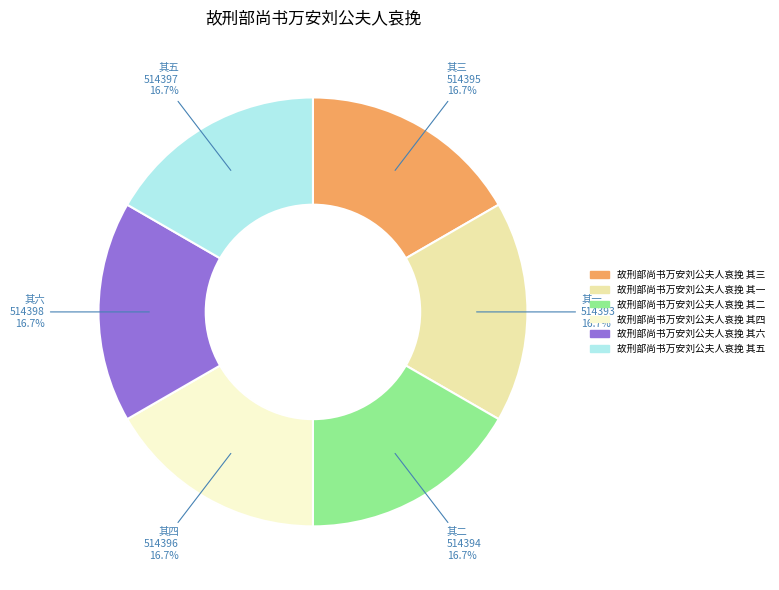

Count the number of slices in the pie.

6